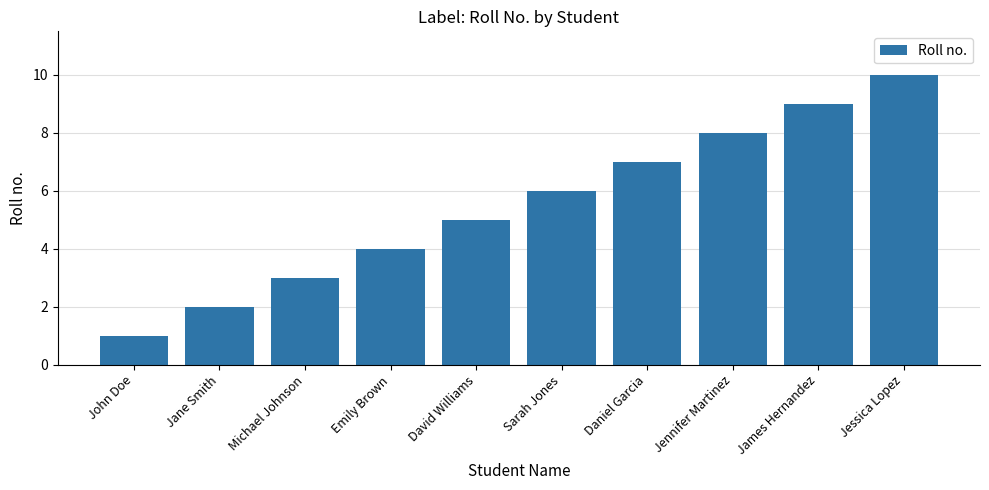

Does the chart contain any negative values?

No